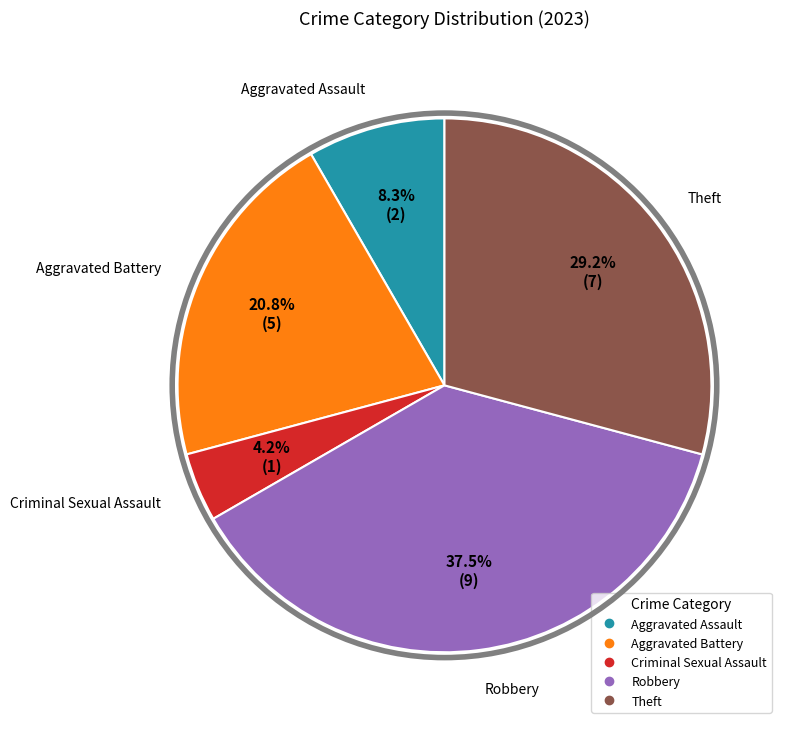

Does any single category account for the majority?

No